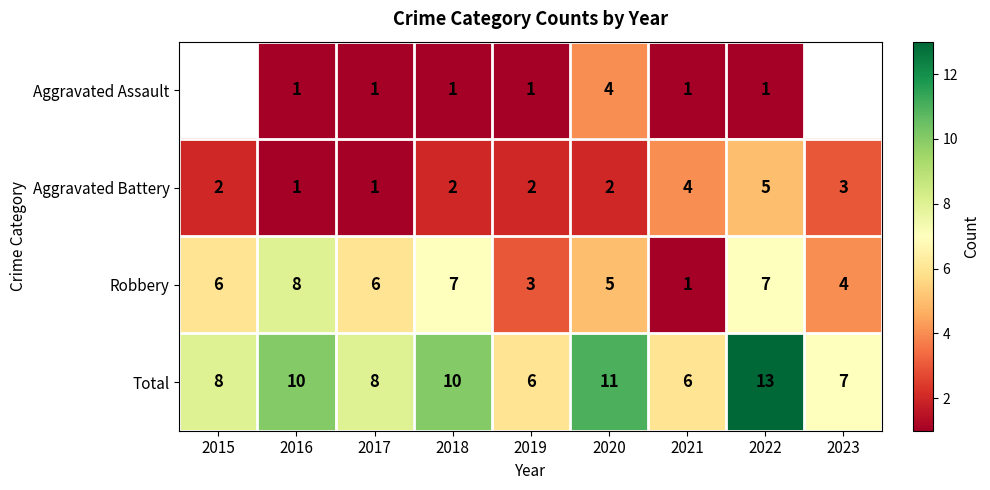

Count the Total values in the range 7 to 10.

5